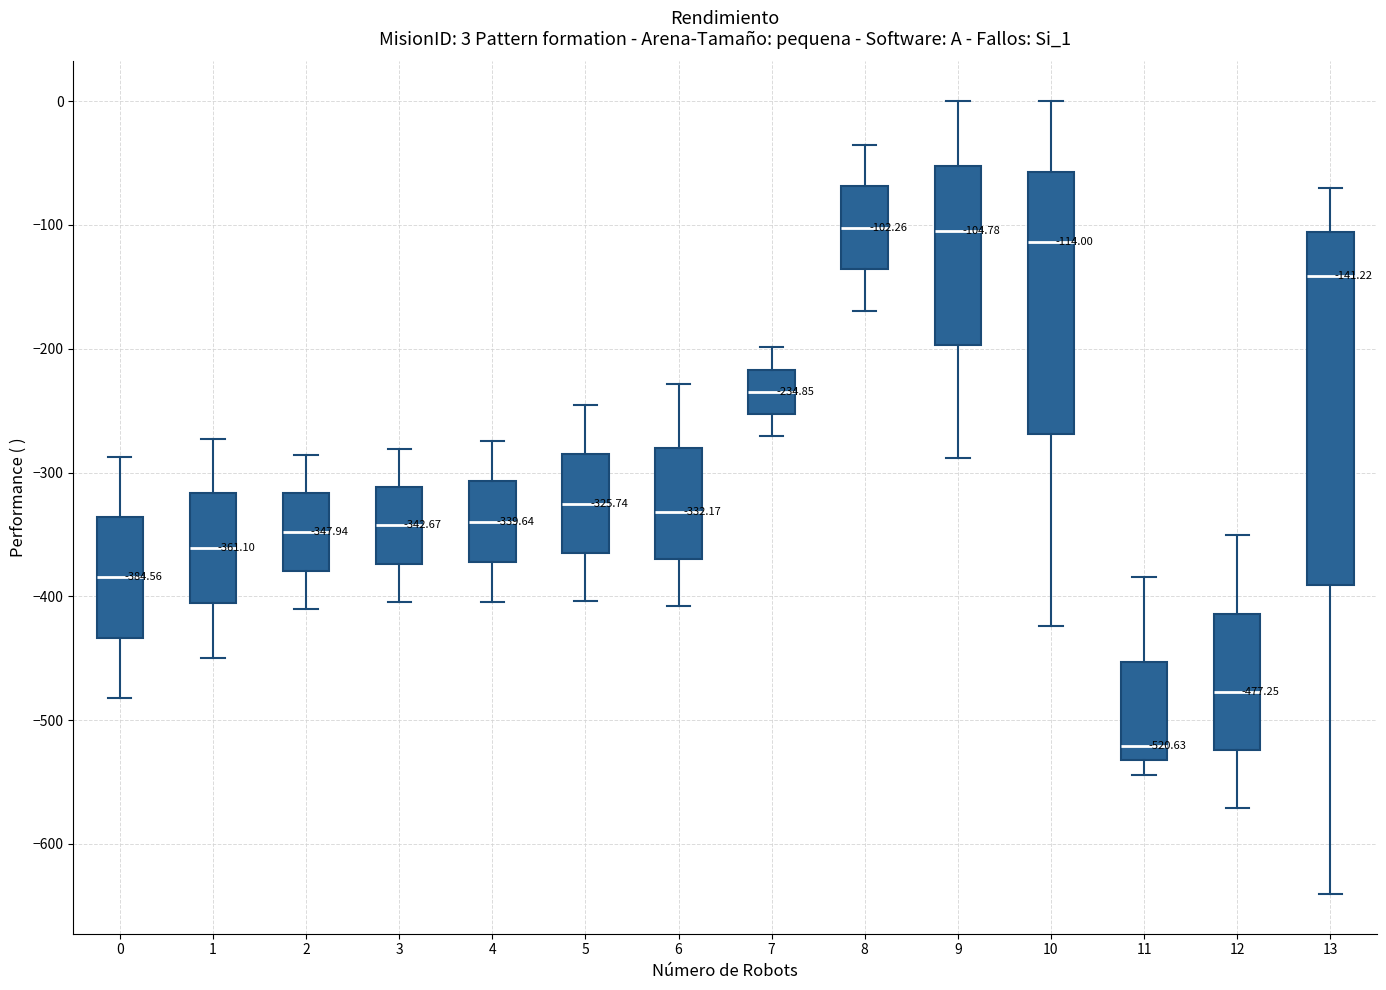

Which box has the lowest median line?

11